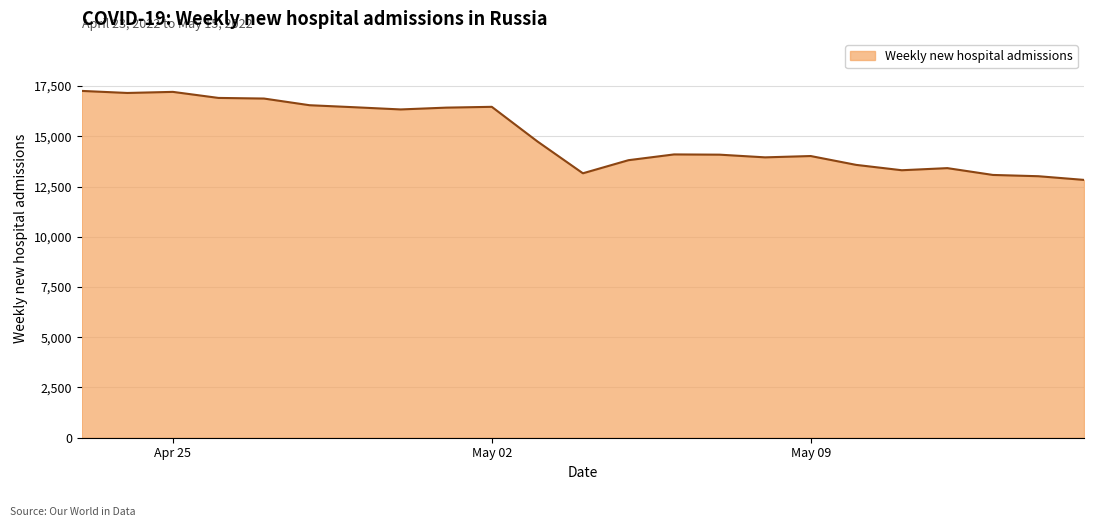

What is the difference between the maximum and minimum values?

4429